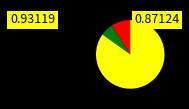

Is there a majority slice in this chart?

Yes